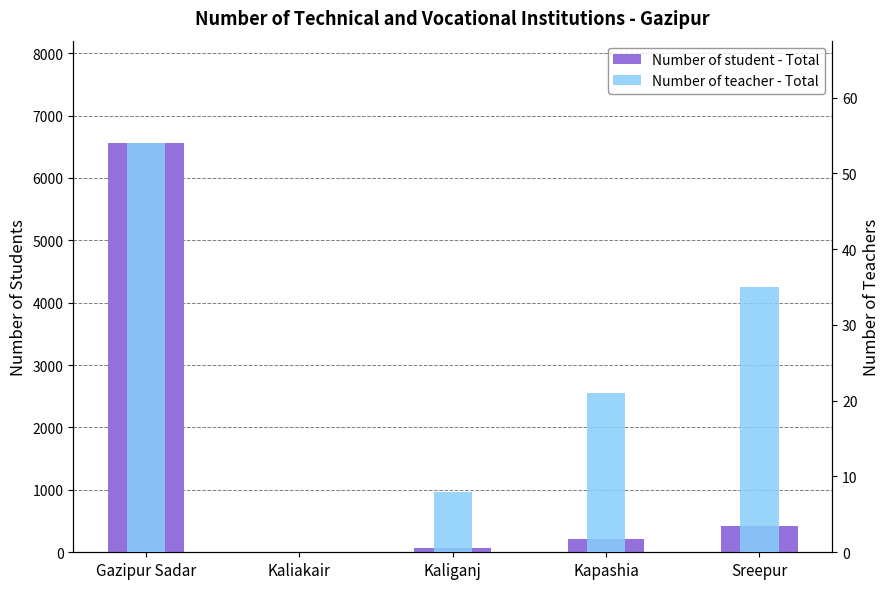

Count the Number of teacher - Total values in the range 8 to 35.

3